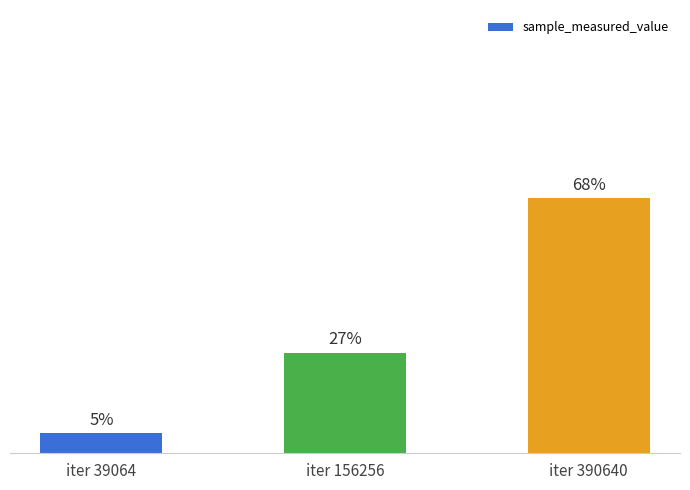

What is the average value?

118539649